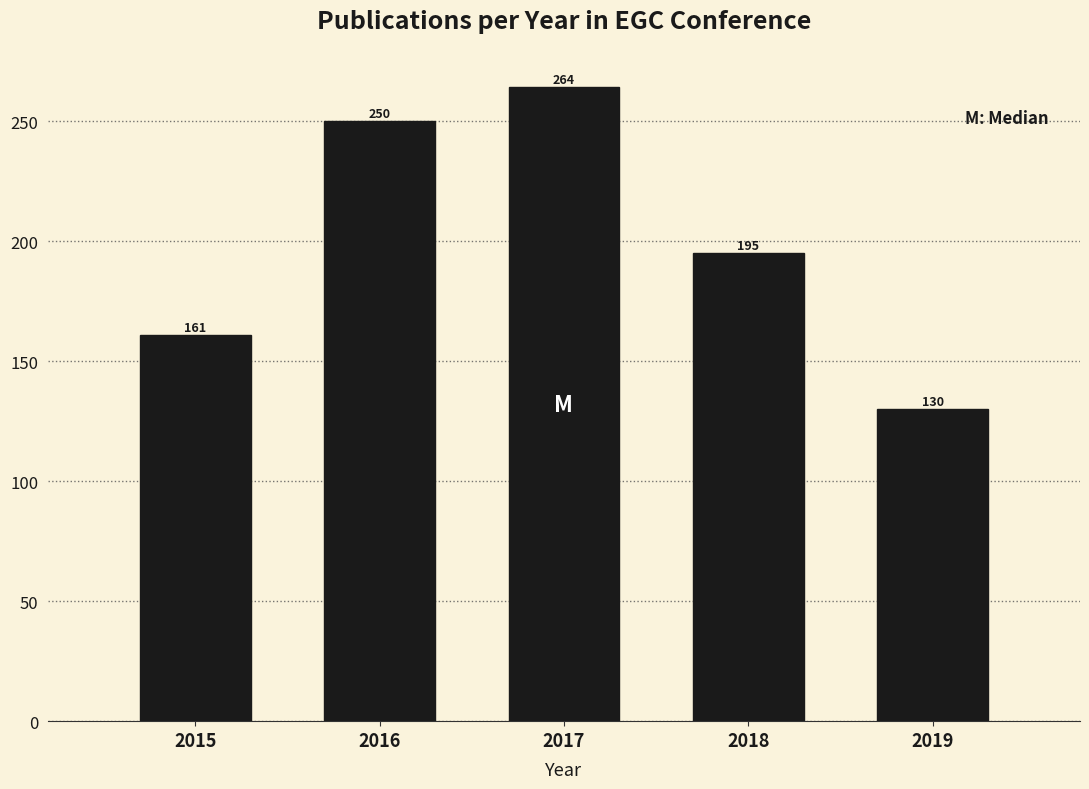

Reading left to right, what are all the values shown in this chart?

2015=161	2016=250	2017=264	2018=195	2019=130